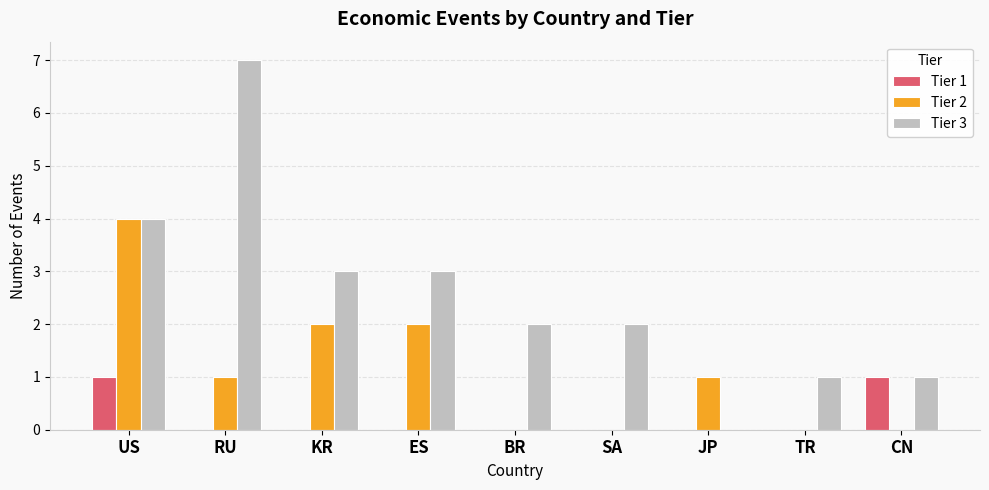

Reading left to right, extract all data points from this chart.

Tier 1: US=1	RU=0	KR=0	ES=0	BR=0	SA=0	JP=0	TR=0	CN=1
Tier 2: US=4	RU=1	KR=2	ES=2	BR=0	SA=0	JP=1	TR=0	CN=0
Tier 3: US=4	RU=7	KR=3	ES=3	BR=2	SA=2	JP=0	TR=1	CN=1